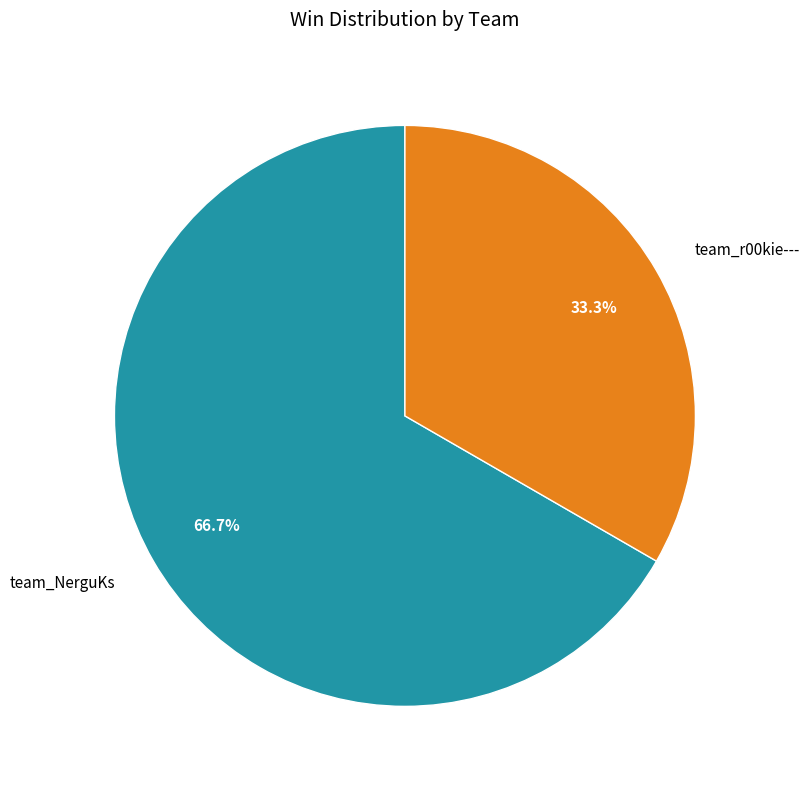

How many slices are in this pie chart?

2